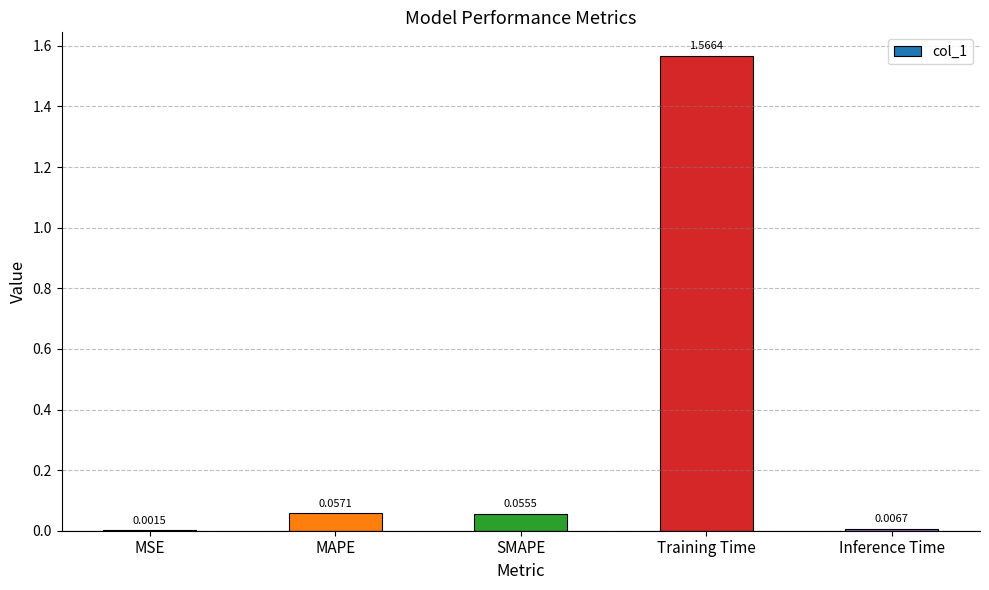

Where is the data nearest to the value 0?

MSE